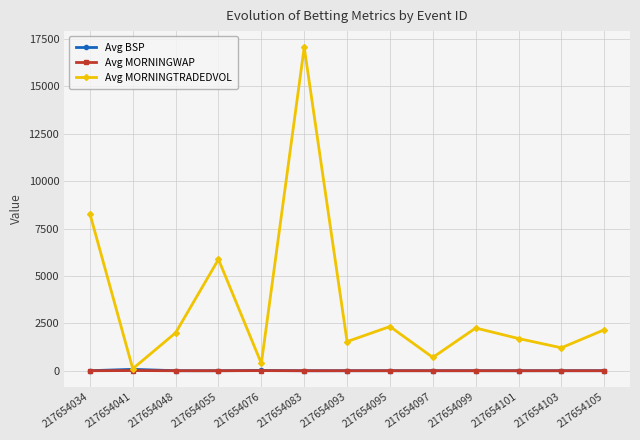

What is the highest value of the Avg MORNINGTRADEDVOL series?

17060.5